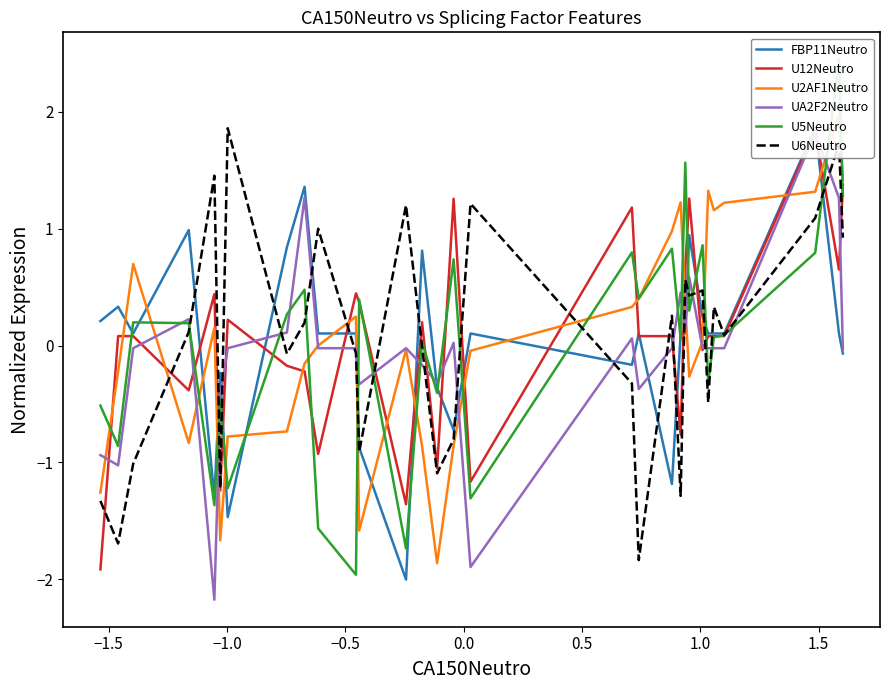

What is the highest value of the U6Neutro series?

1.9